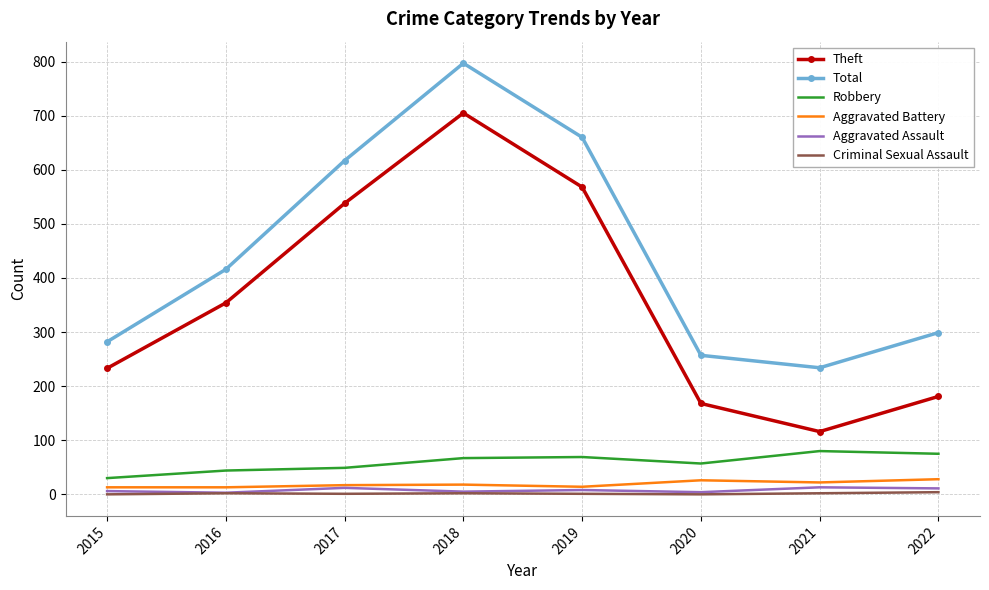

What is the difference between the maximum and second lowest values in the Criminal Sexual Assault series?

4